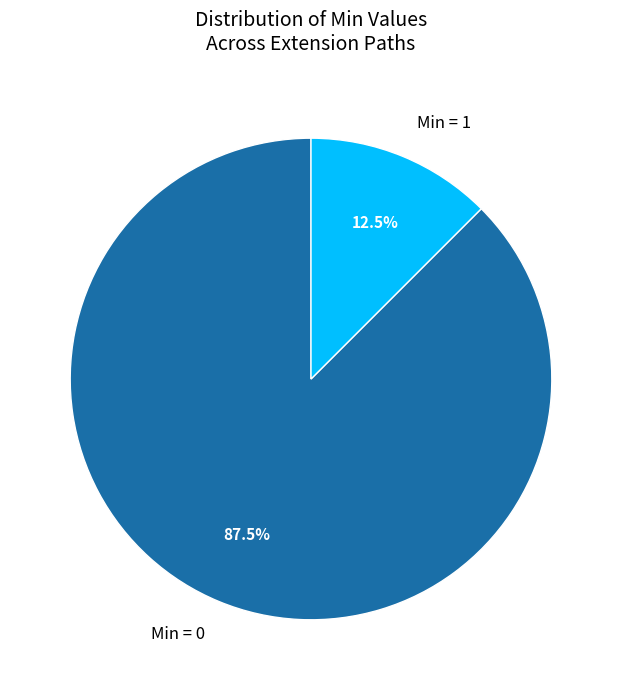

Which category accounts for the majority?

Min = 0